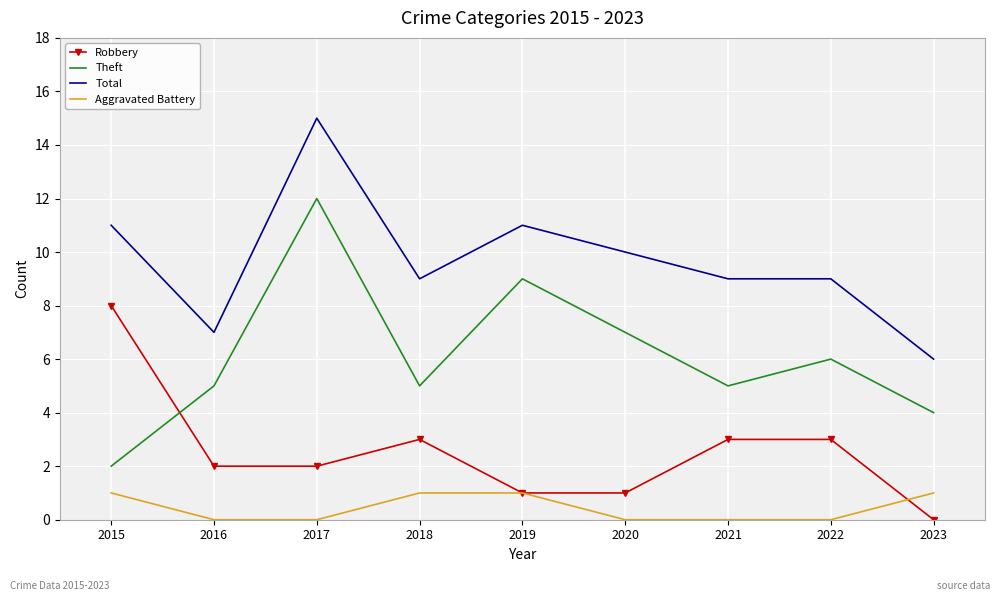

Which label corresponds to the largest value in the chart?

2017